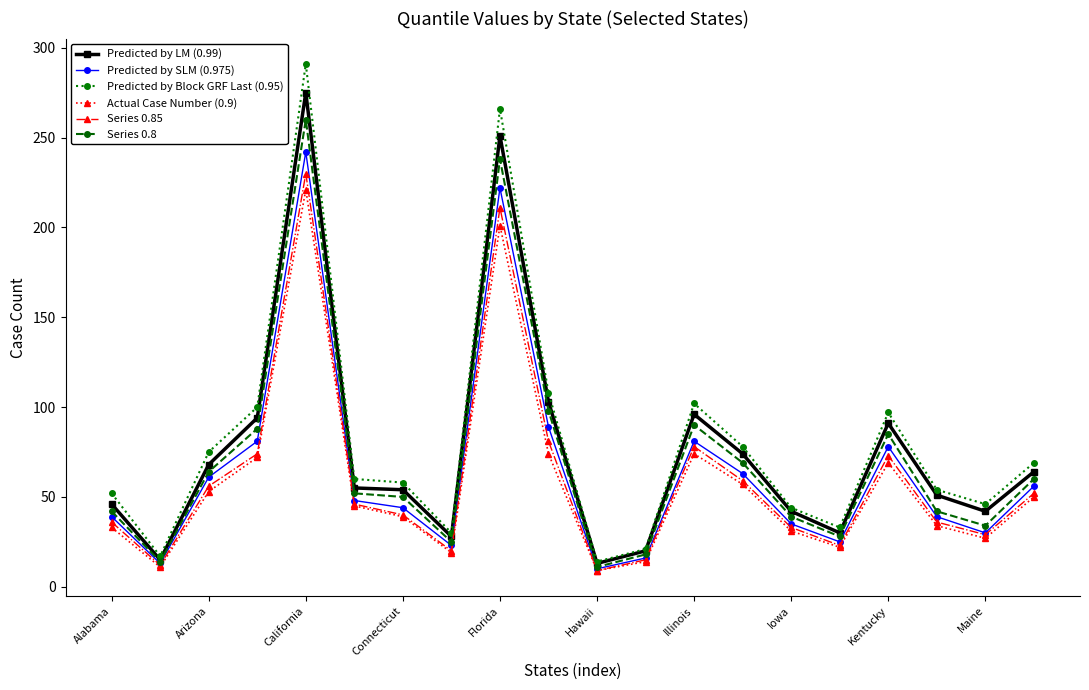

True or false: Actual Case Number (0.9) has more than 0 interior local peaks.

True